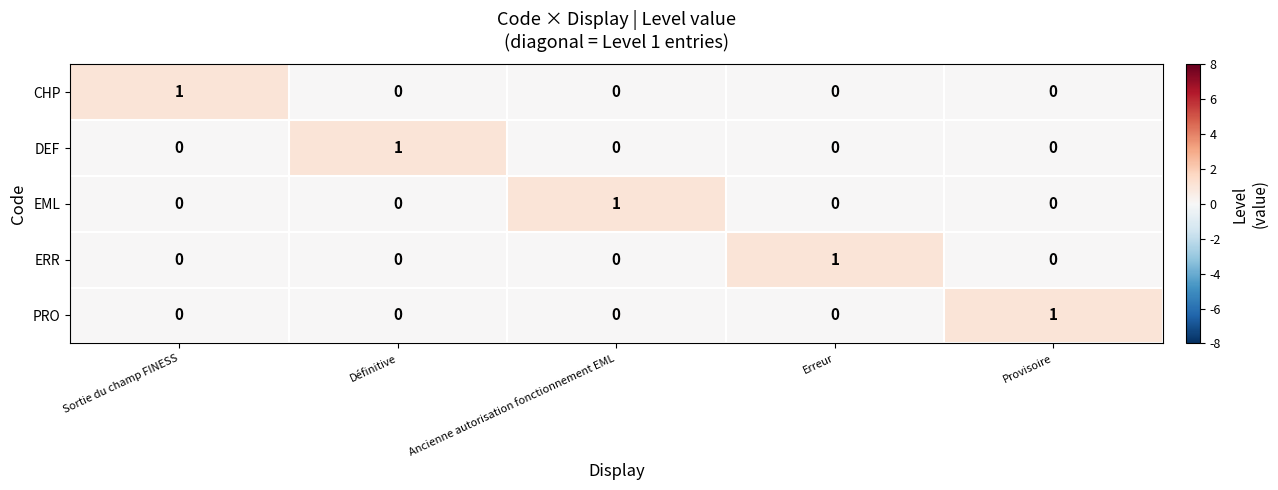

What is the greatest value displayed?

1